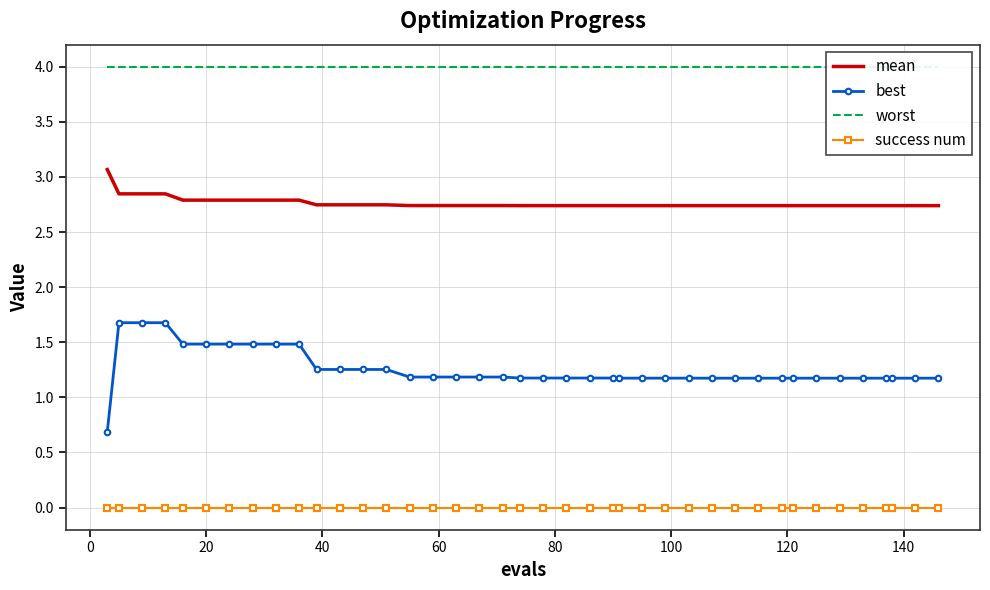

Which series has the widest spread of values?

best